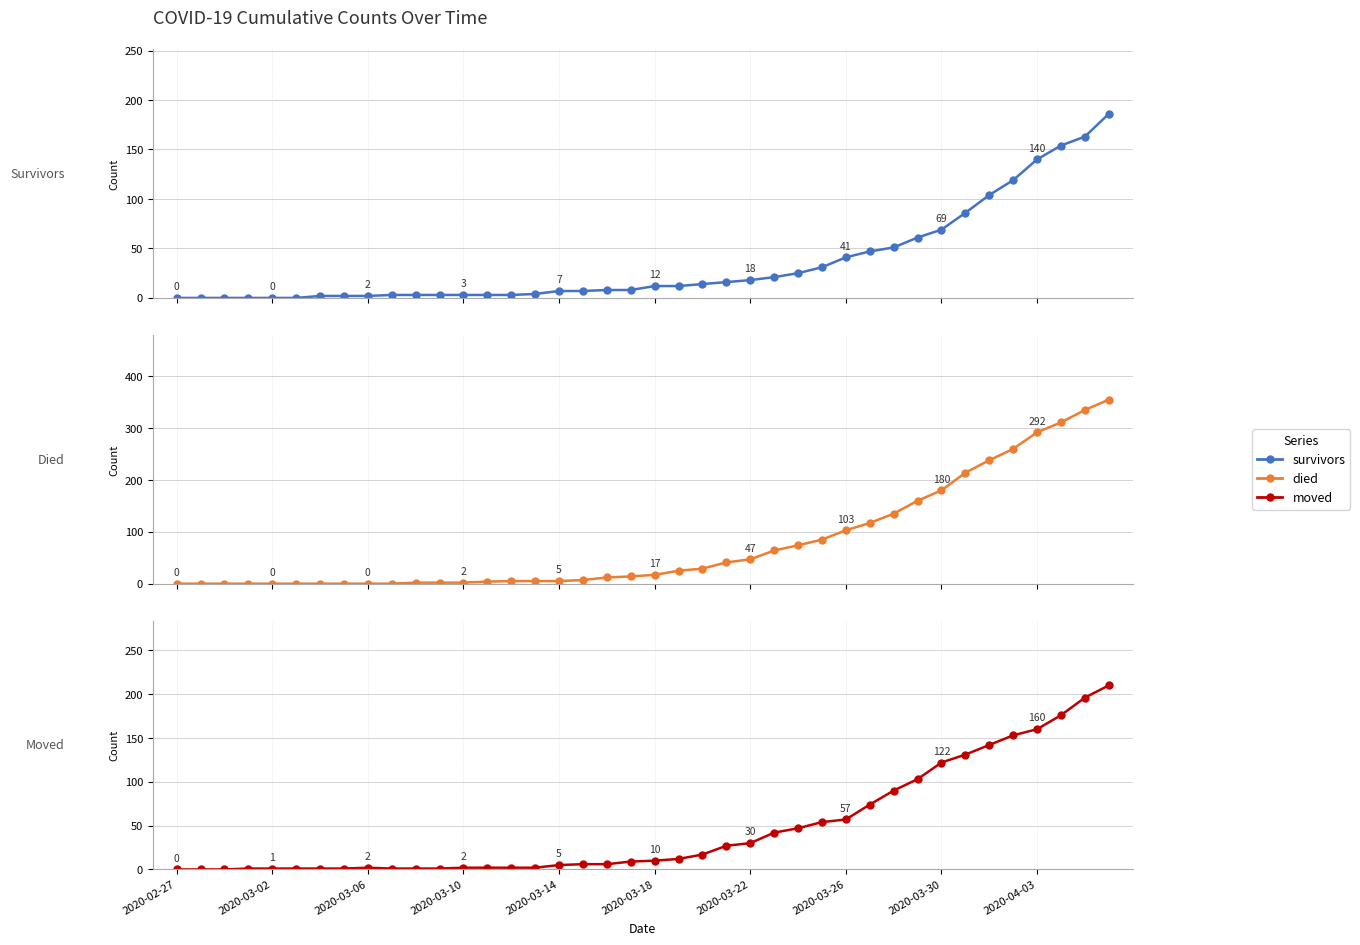

What is the value of the died point at the 28th from the left?

85